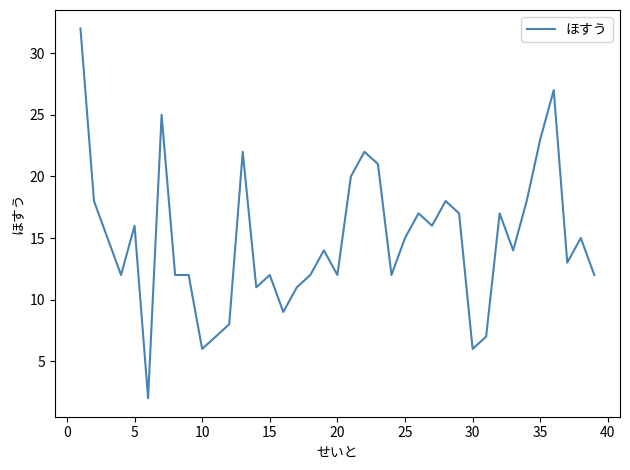

What is the difference between the maximum and minimum values?

30